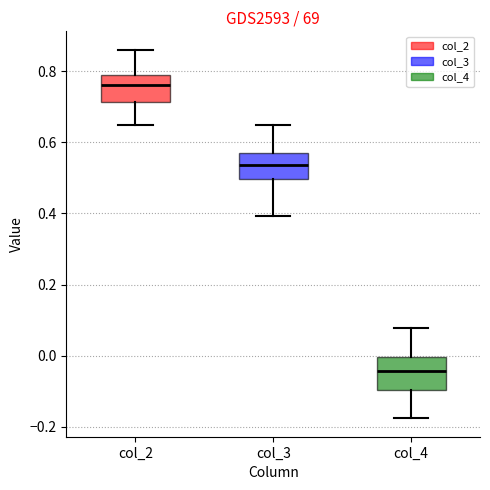

Which box's median line is the highest?

col_2